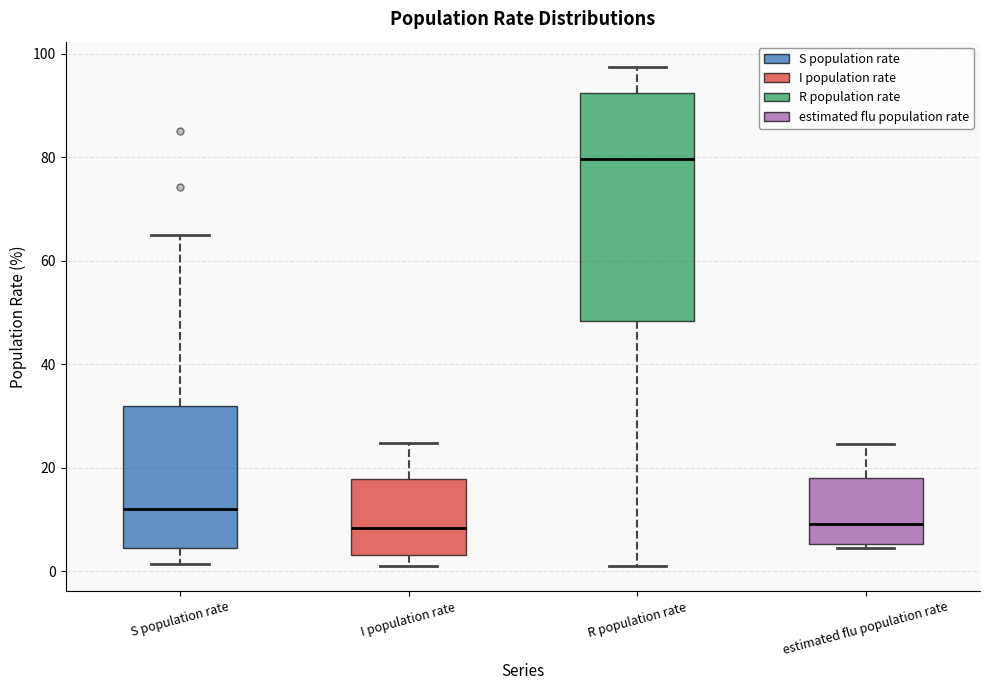

Which box has the highest median line?

R population rate